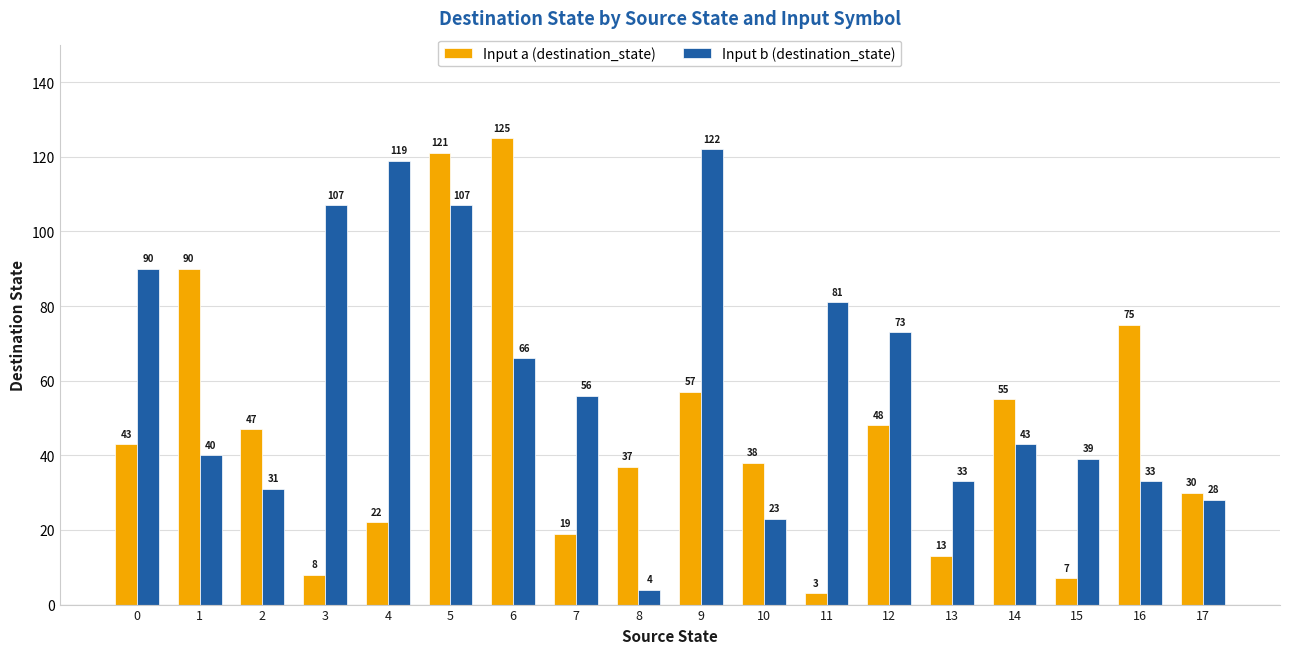

What is the highest value of the Input b (destination_state) series?

122